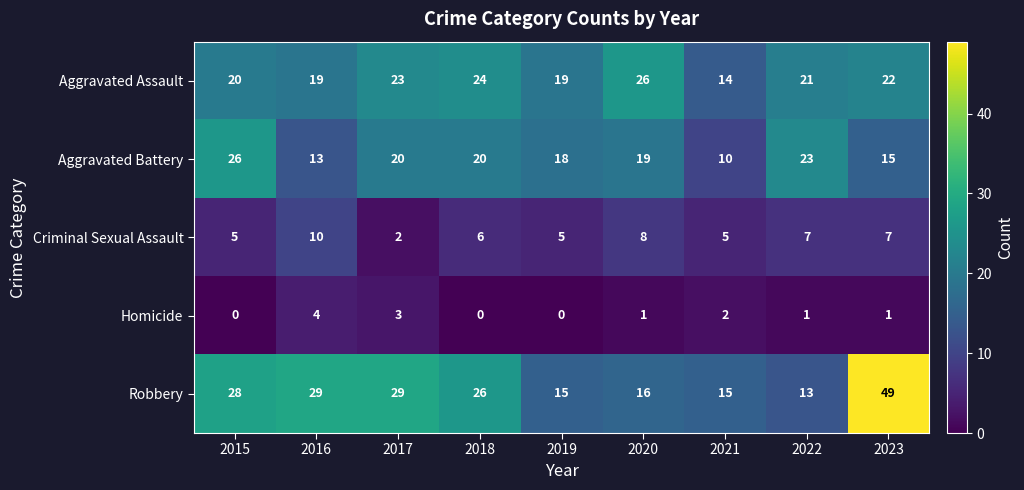

True or false: Aggravated Assault has a value of 40 at 2018.

False